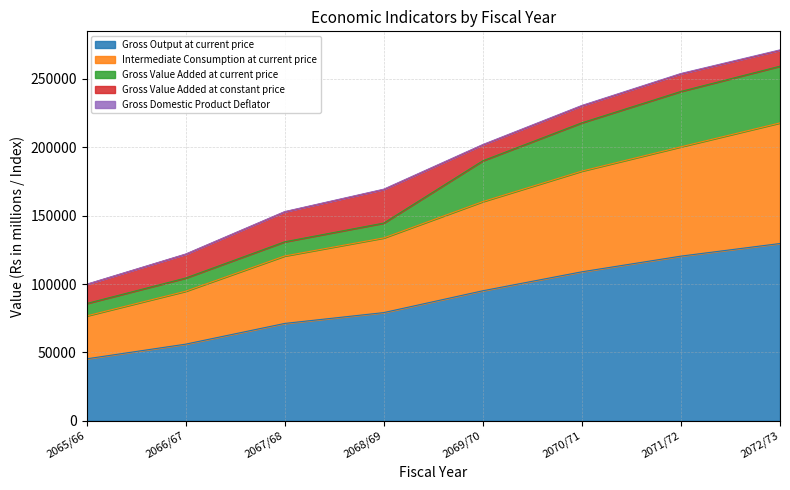

Which category has the highest value in the Gross Output at current price series?

2072/73